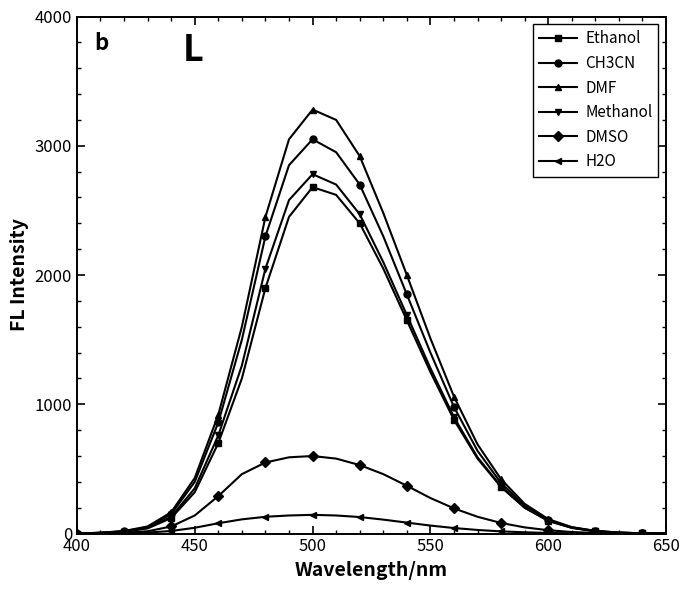

What is the maximum value shown in the chart?

3280